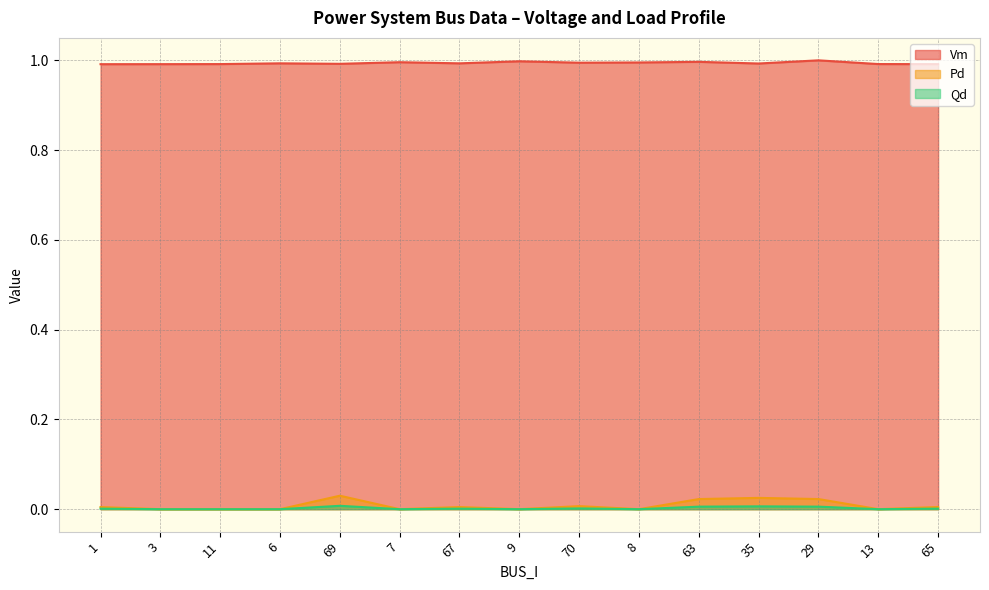

What position from the right is 6?

12